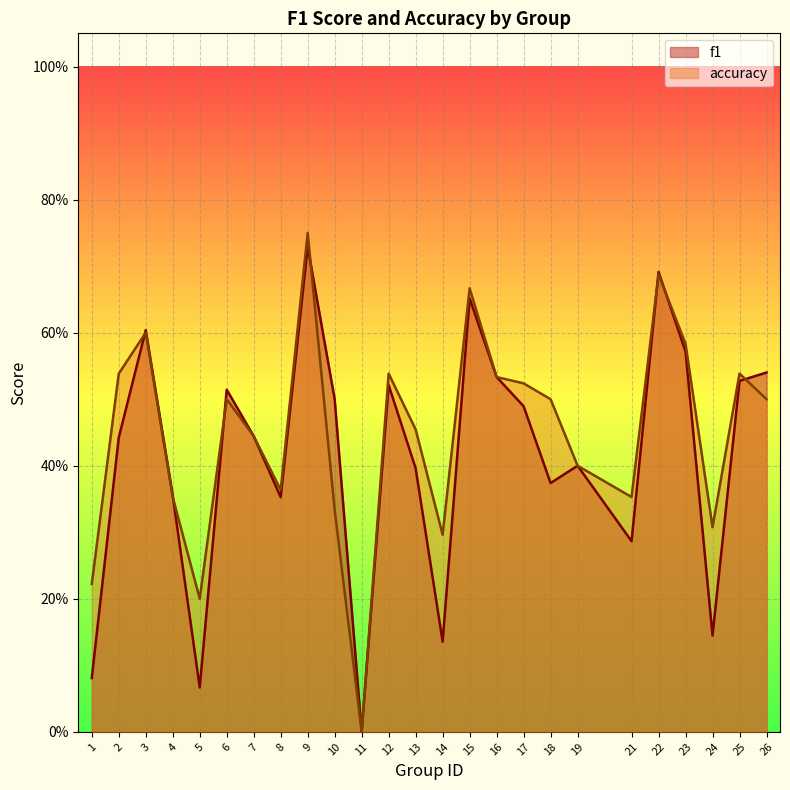

At 10, list the series in order from smallest to largest.

accuracy, f1